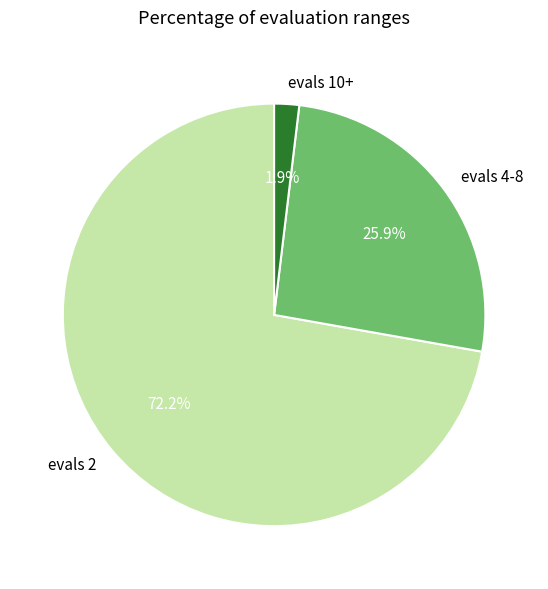

To the nearest percent, what portion does evals 10+ represent?

2%